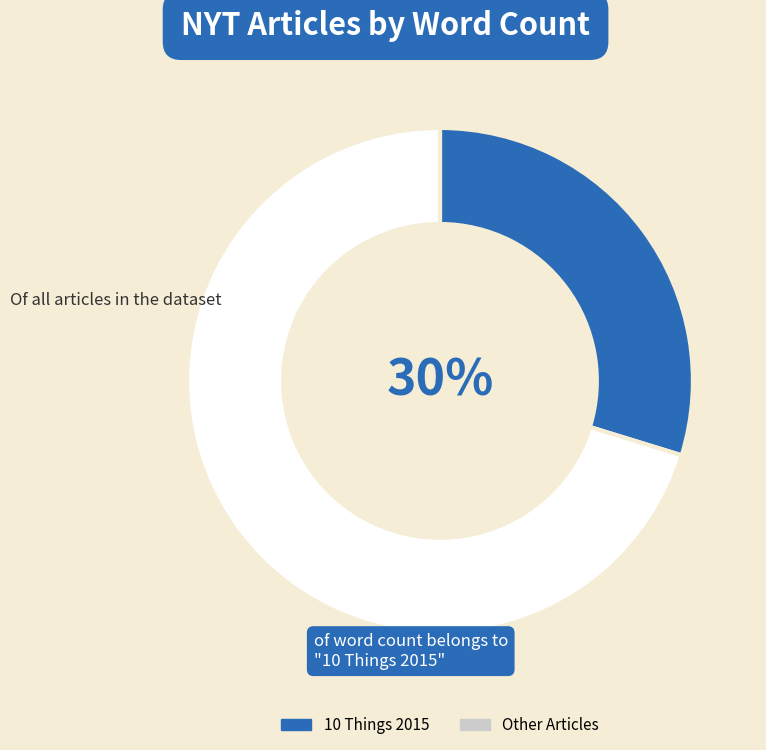

How many segments does this pie chart have?

2